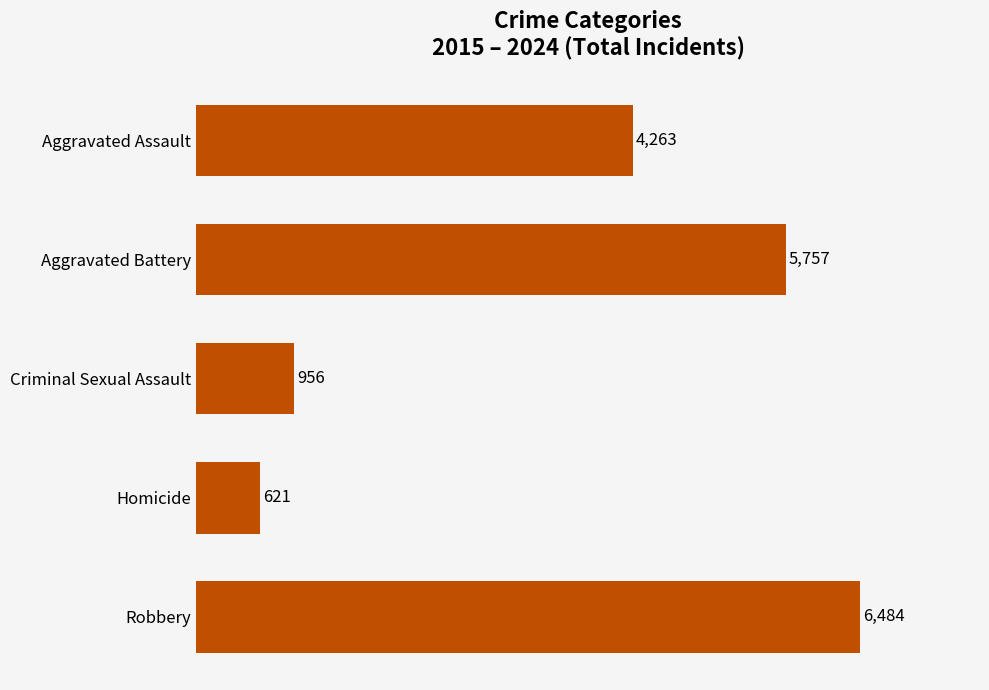

List the labels in order of value, largest first.

Robbery, Aggravated Battery, Aggravated Assault, Criminal Sexual Assault, Homicide